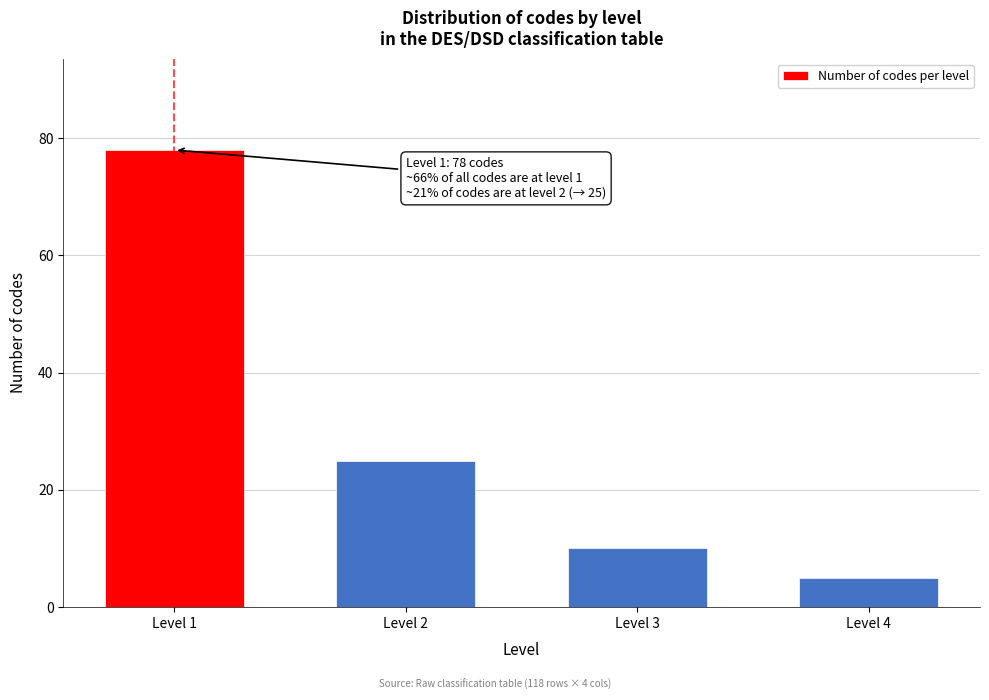

Reading left to right, what are all the values shown in this chart?

78	25	10	5